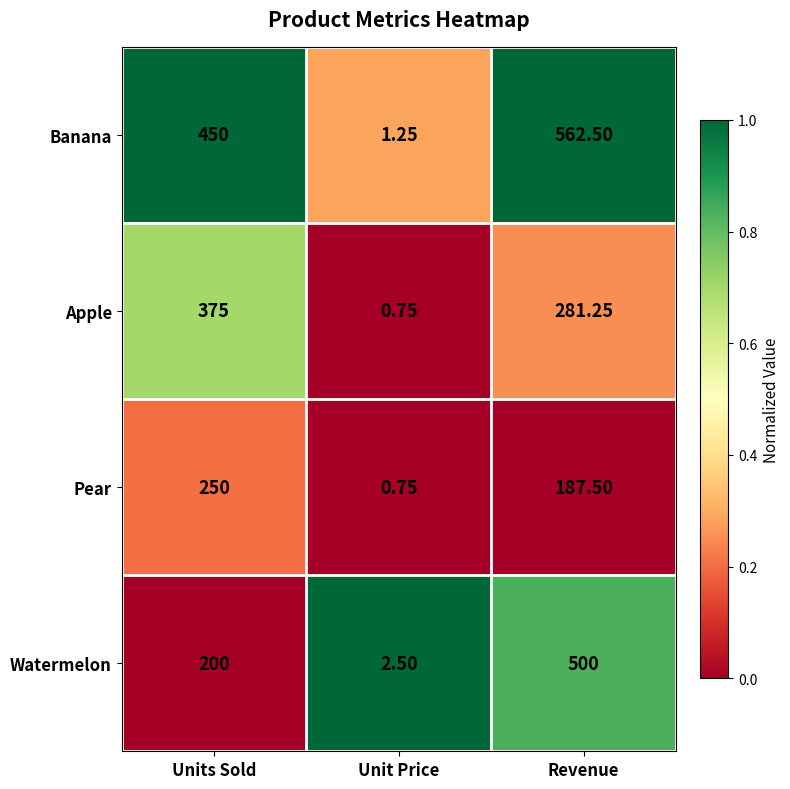

Which label corresponds to the smallest value in the chart?

Unit Price